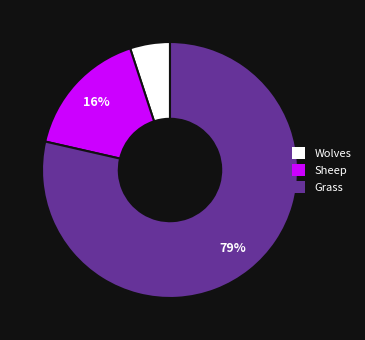

Is Grass the majority of the pie?

Yes